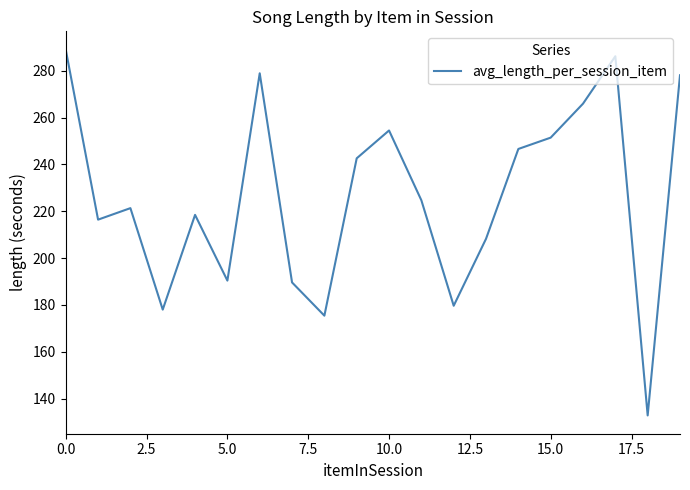

What is the minimum value shown in the chart?

132.9